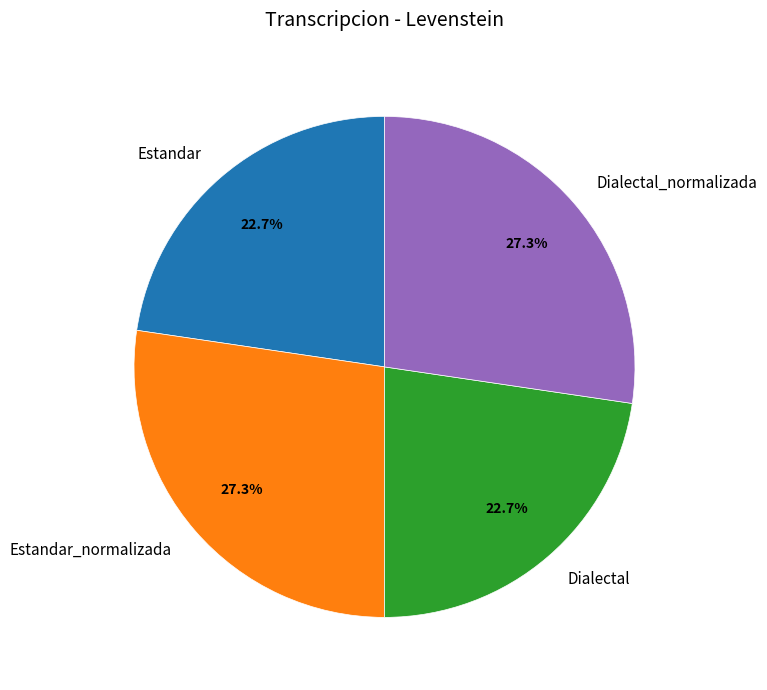

Combined, do Dialectal and Estandar account for over 50%?

No